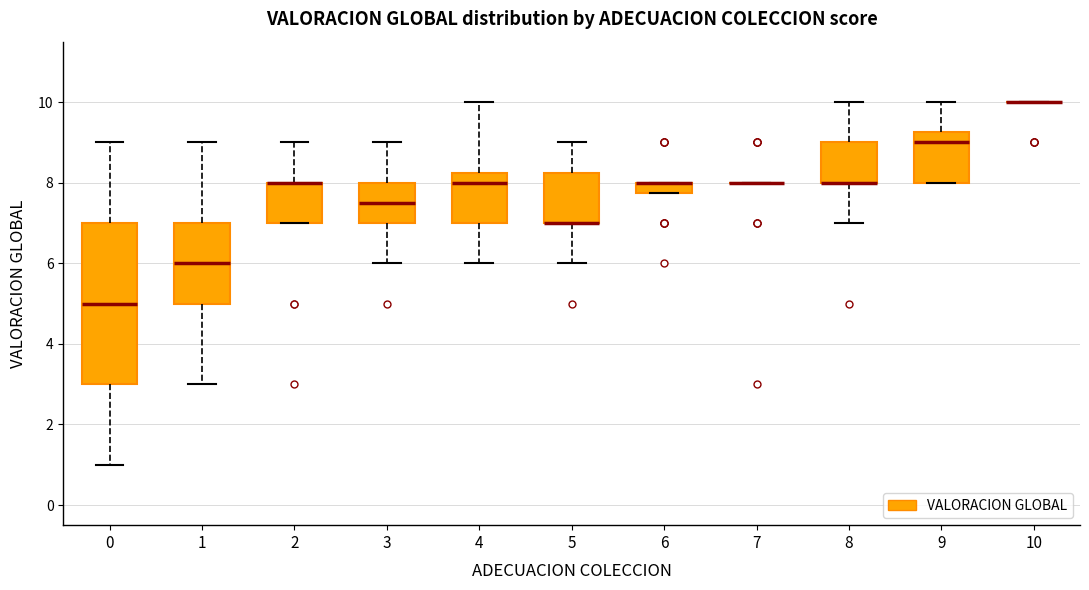

Where does the upper whisker of the box at x = 1 end on the y-axis? The values are not printed on the chart, so give them approximately, as read against the axis.

9.0